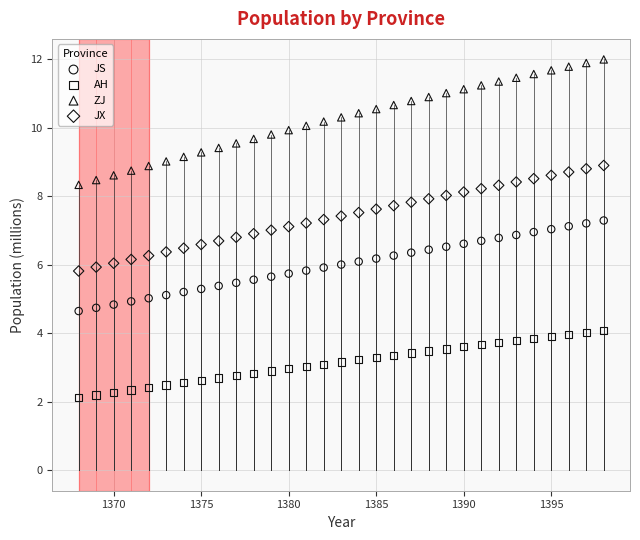

Which series reaches the maximum Y coordinate?

ZJ